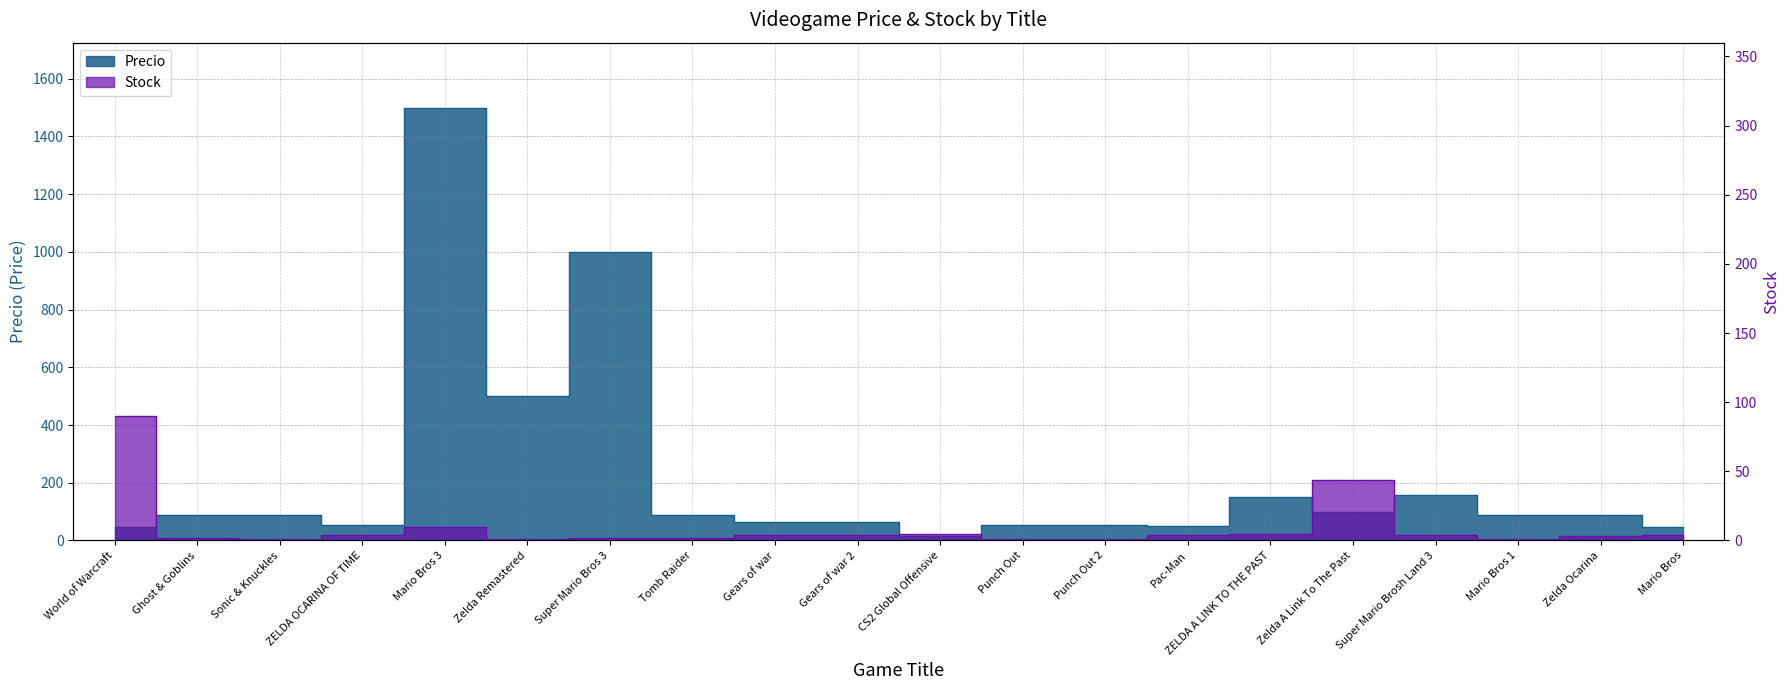

At which category does Precio reach its first local valley?

ZELDA OCARINA OF TIME